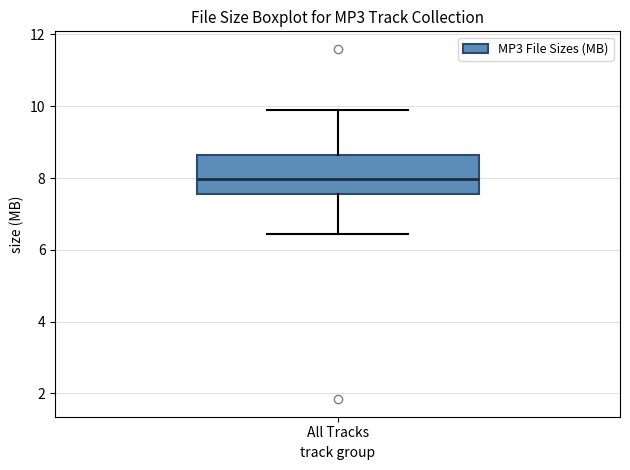

Read this box plot against the y-axis: the position of the median line, the range covered by the box, and the ends of both whiskers. The values are not printed on the chart, so give them approximately, as read against the axis.

median 8.0, box 7.6 to 8.6, whiskers 6.4 to 9.8